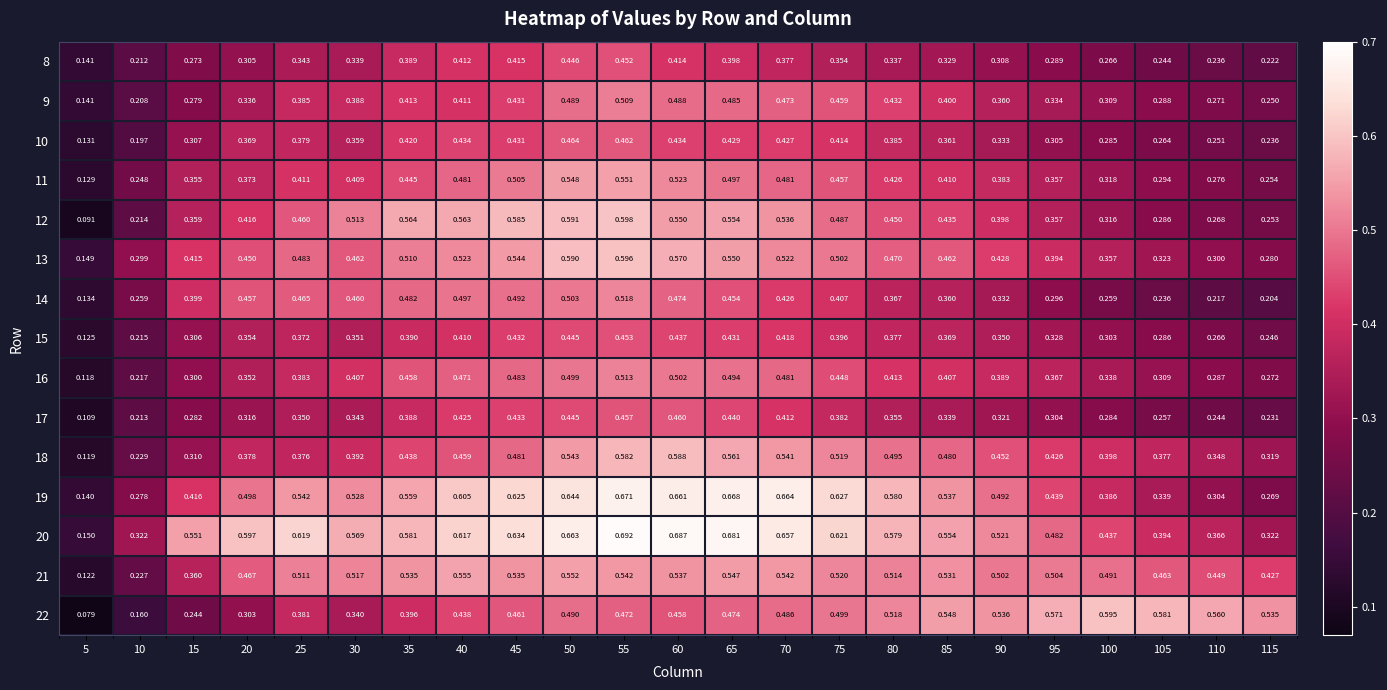

Is the value of 16 at 60 greater than the value of 13 at 45?

No